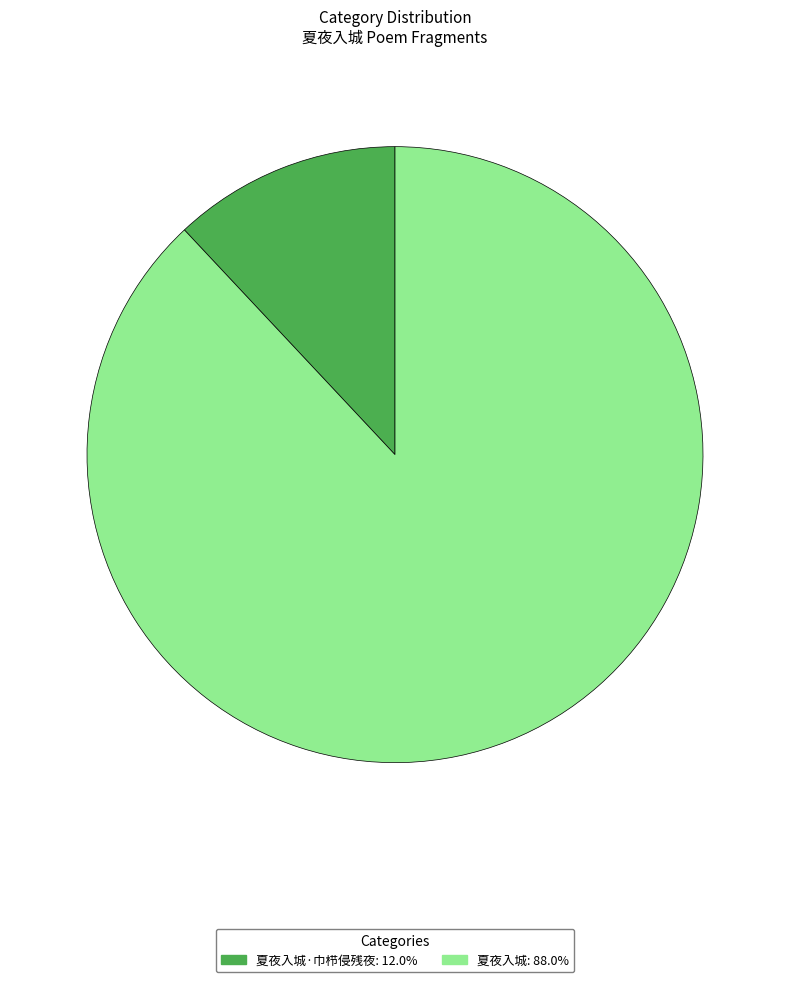

How many slices are in this pie chart?

2